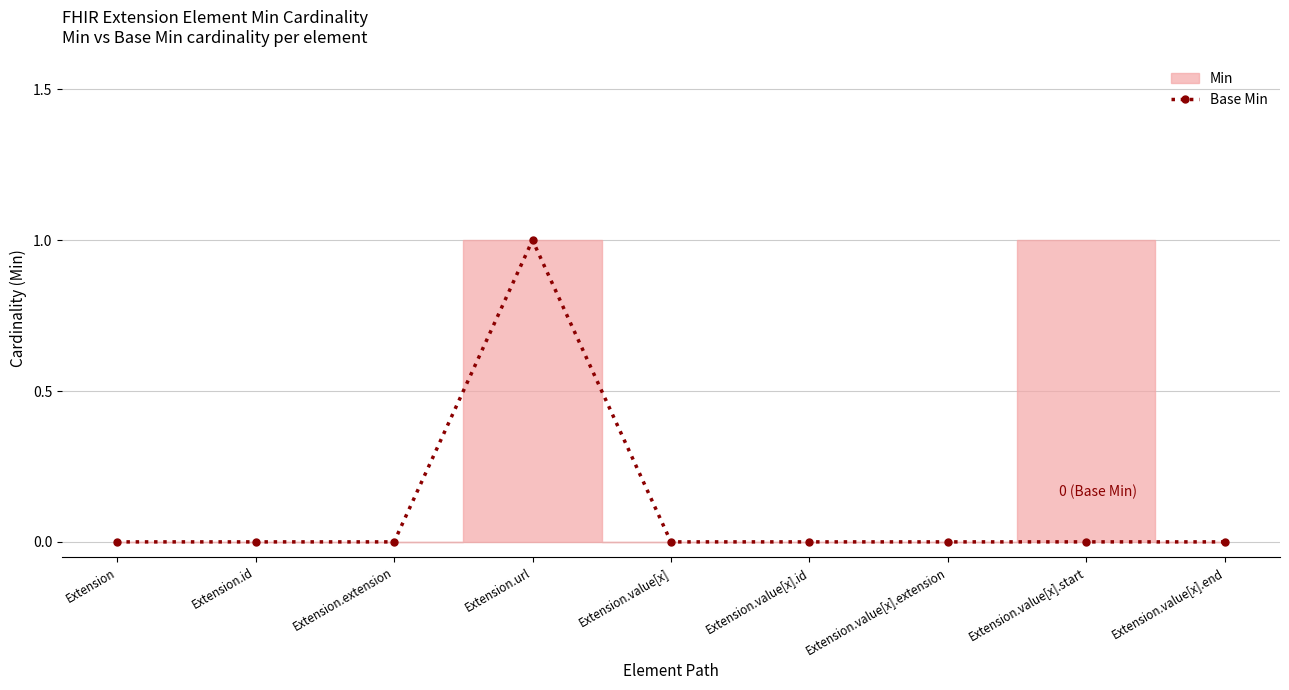

How many interior local peaks (higher than both neighbors) does the data have?

1